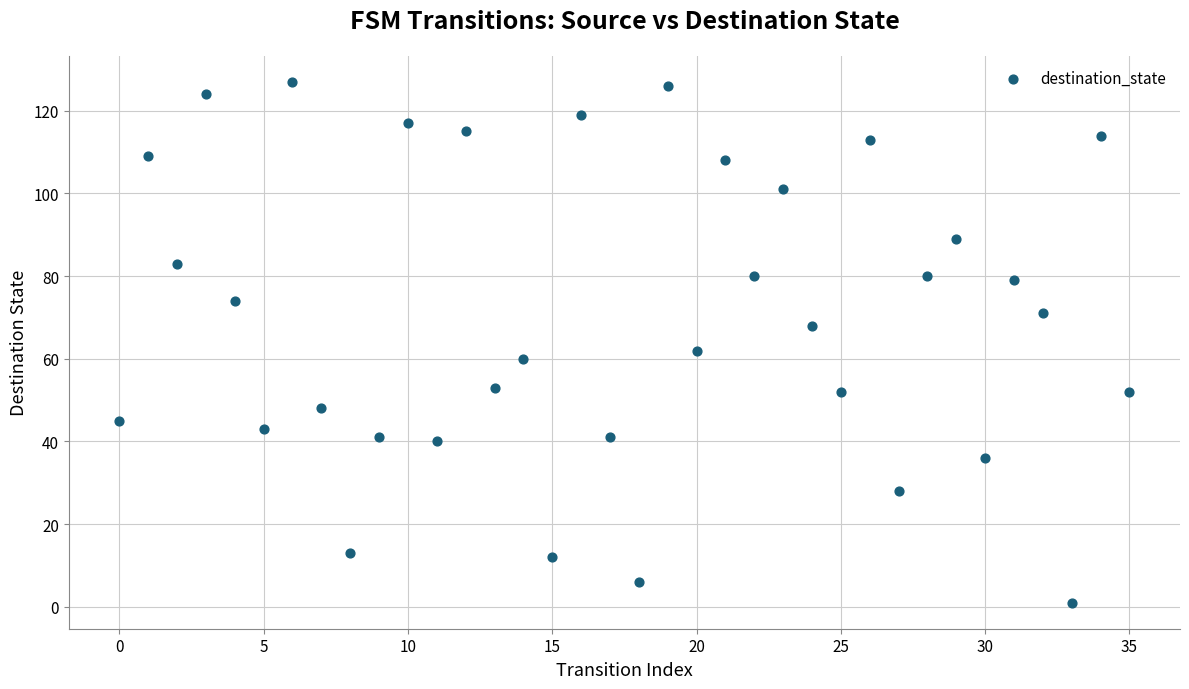

What Y value in the scatter plot is closest to 64?

62